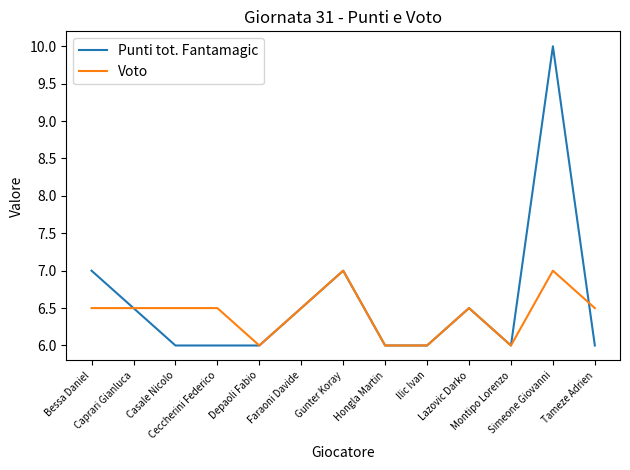

Which series has the largest range (max minus min)?

Punti tot. Fantamagic